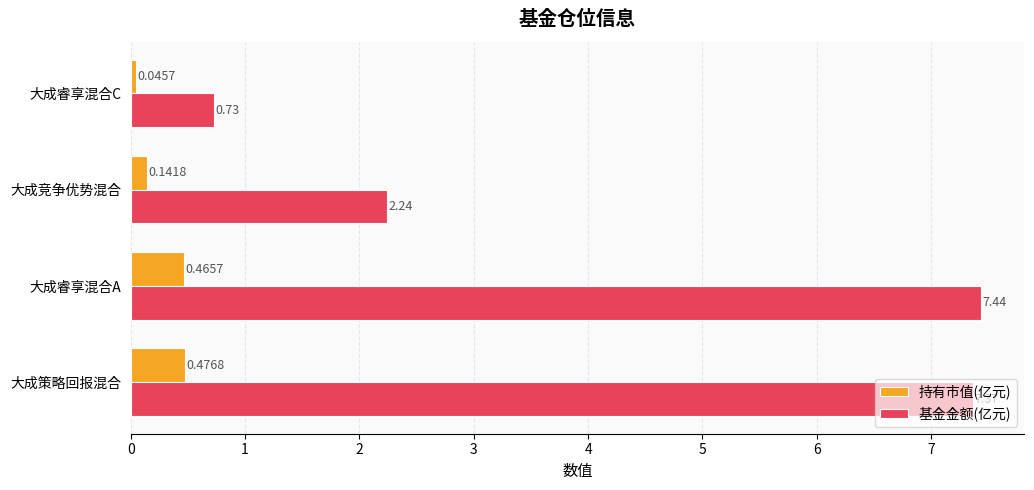

List the series in order of their overall mean, highest first.

基金金额(亿元), 持有市值(亿元)